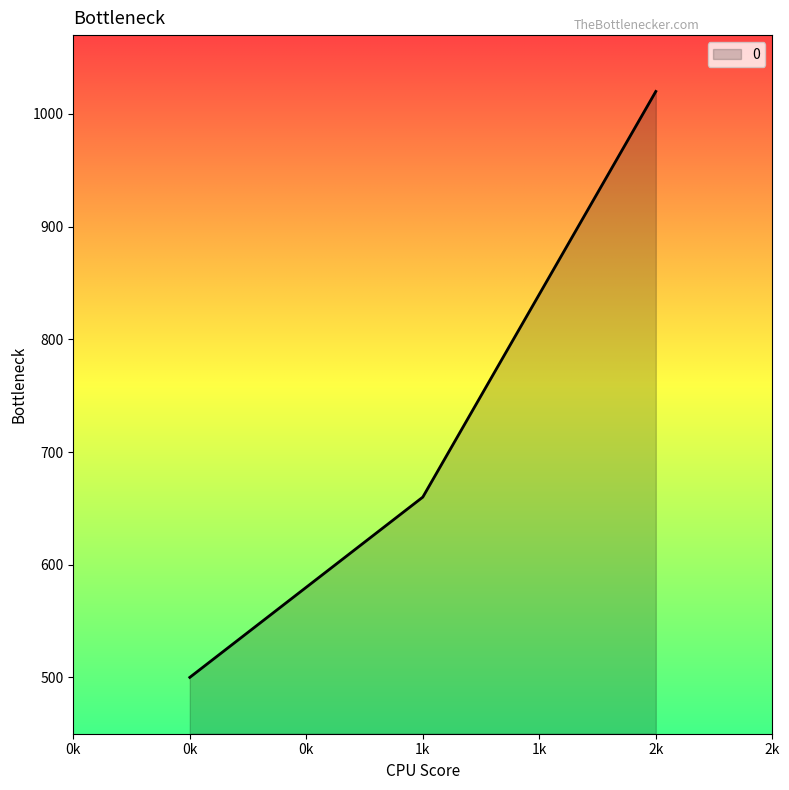

True or false: the data shows 500 at 0k.

True